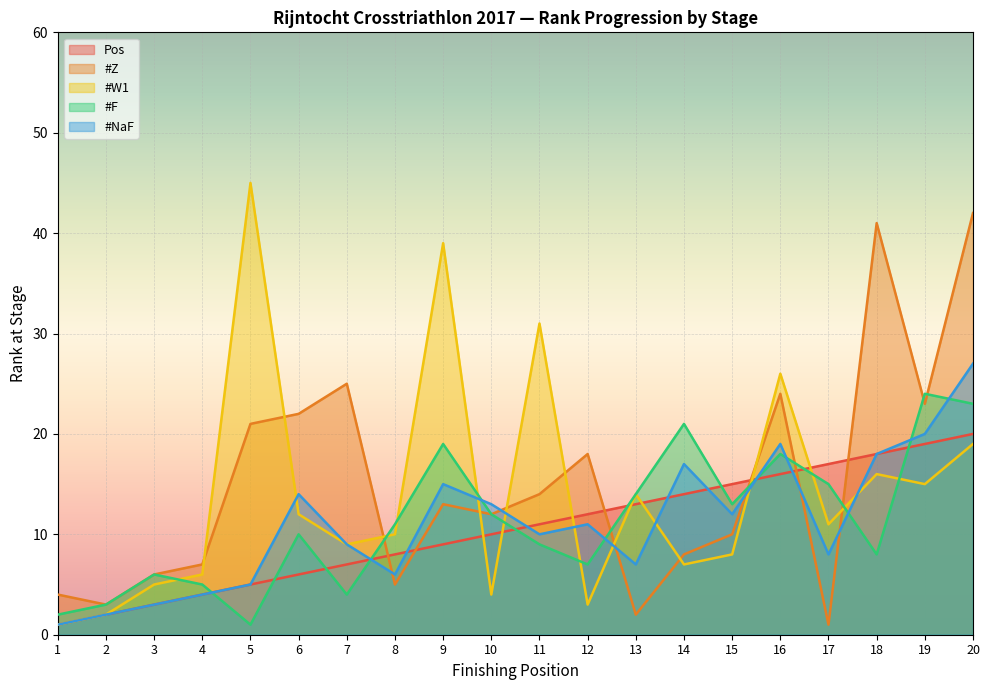

At how many categories does at least one series exceed 31?

4